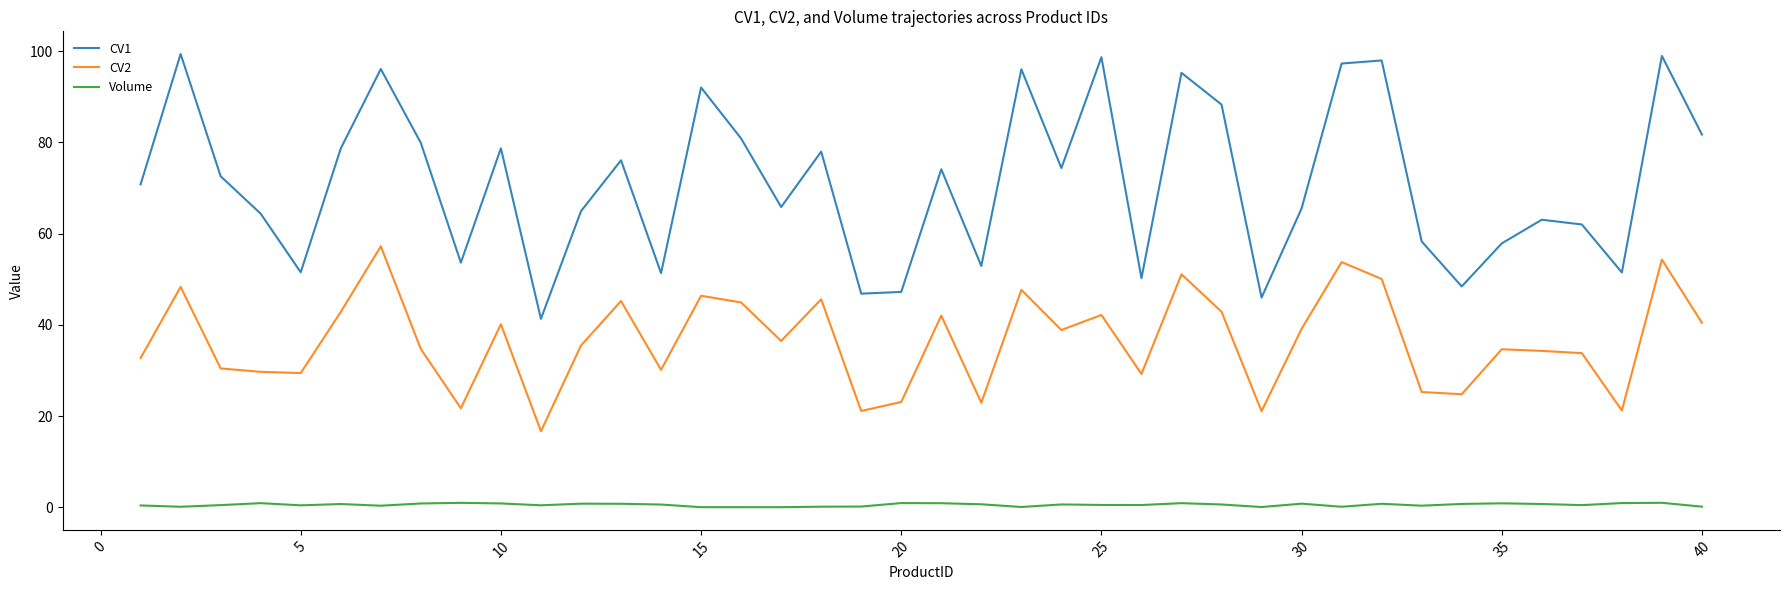

Rank the series by their average value, from lowest to highest.

Volume, CV2, CV1